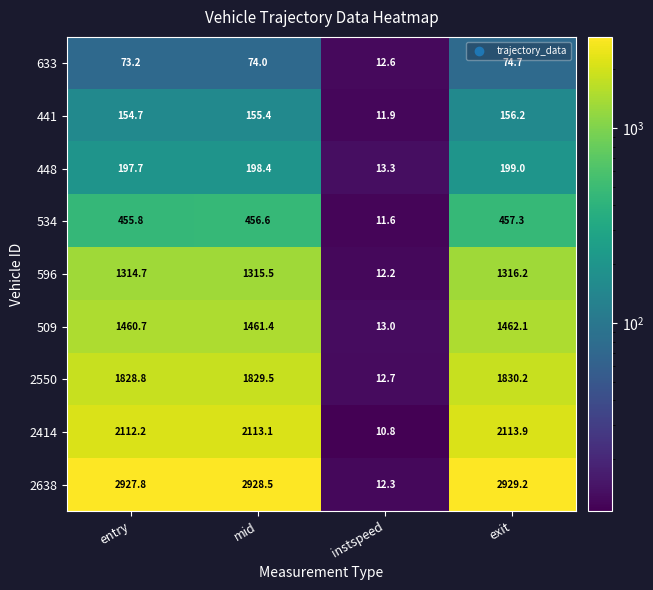

What is the sum of all 441 values?

478.2